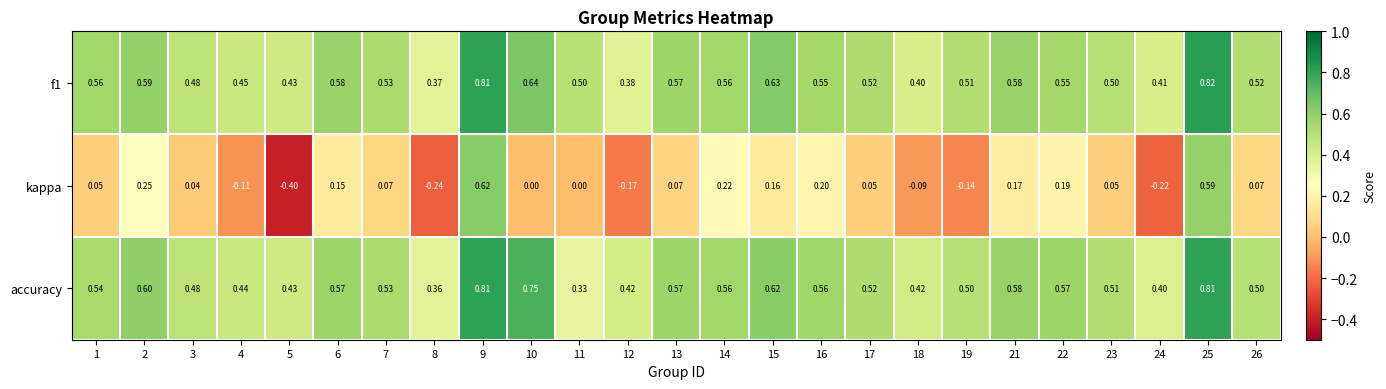

Which series changed the most between 14 and 22?

kappa